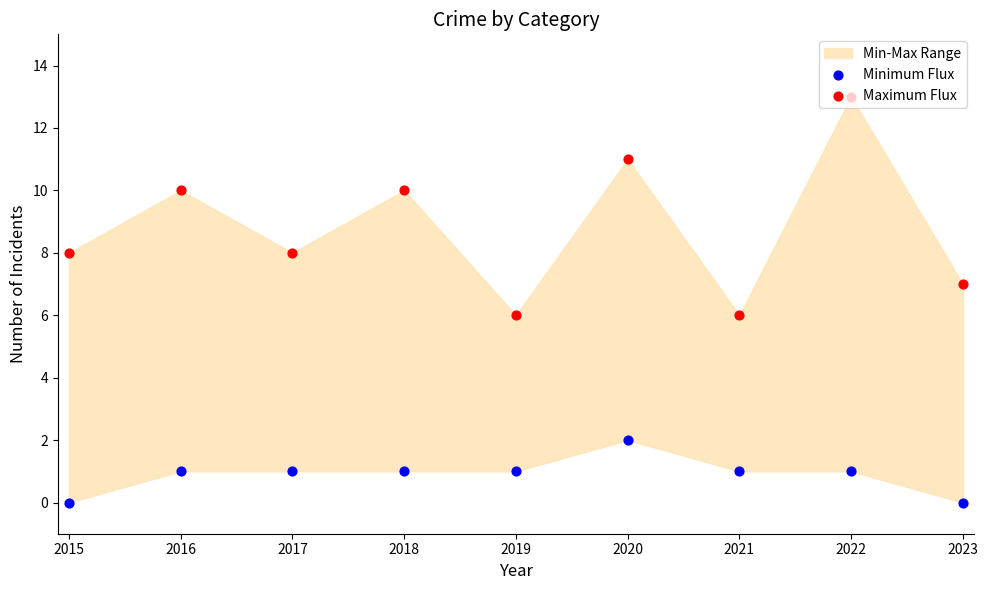

Which series has the largest total across all categories?

Maximum Flux